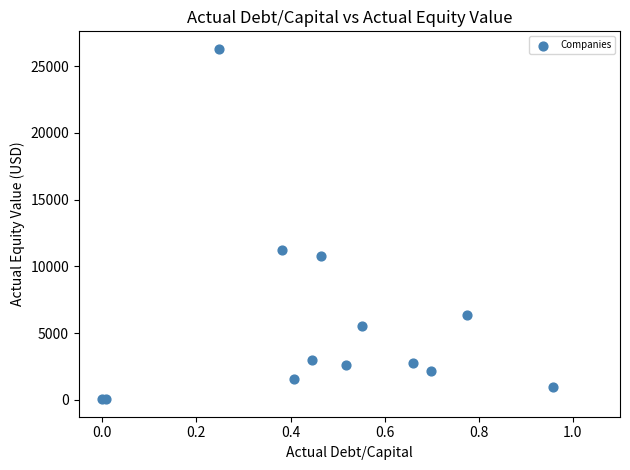

What Y value in the scatter plot is closest to 13174?

11209.5